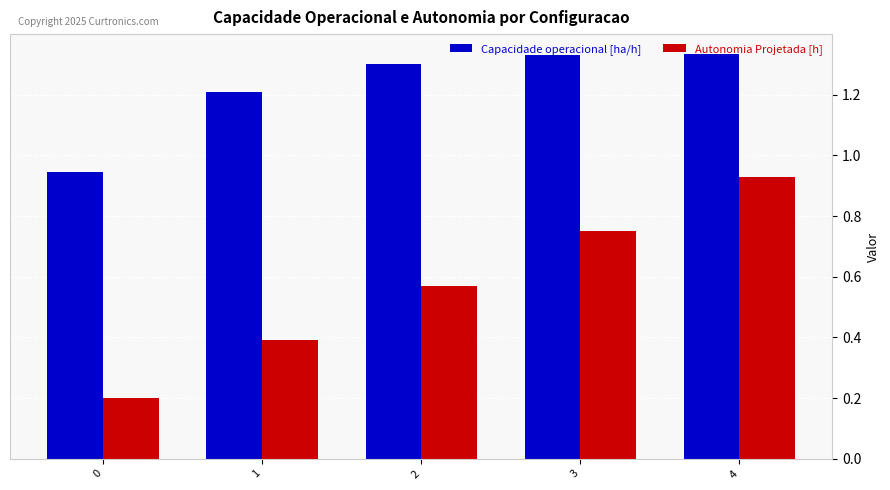

Is the value of Autonomia Projetada [h] at 2 greater than the value of Capacidade operacional [ha/h] at 3?

No